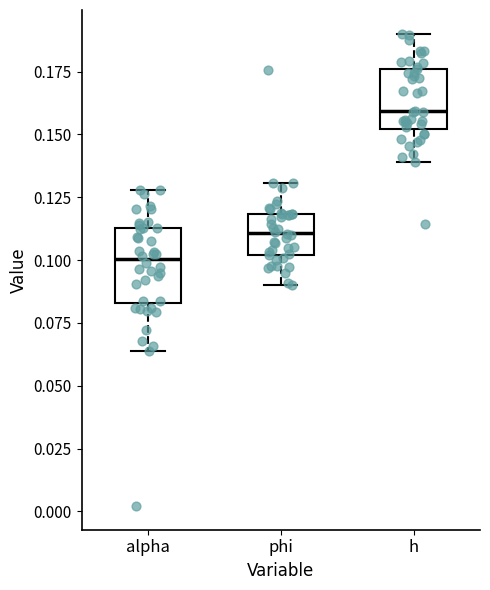

Reading left to right, transcribe this box plot: for each box, give where its median line is, the range the box spans, and where its two whiskers end, as read against the y-axis. The values are not printed on the chart, so give them approximately, as read against the axis.

alpha: median 0.100, box 0.085 to 0.115, whiskers 0.065 to 0.130
phi: median 0.110, box 0.100 to 0.120, whiskers 0.090 to 0.130
h: median 0.160, box 0.150 to 0.175, whiskers 0.140 to 0.190